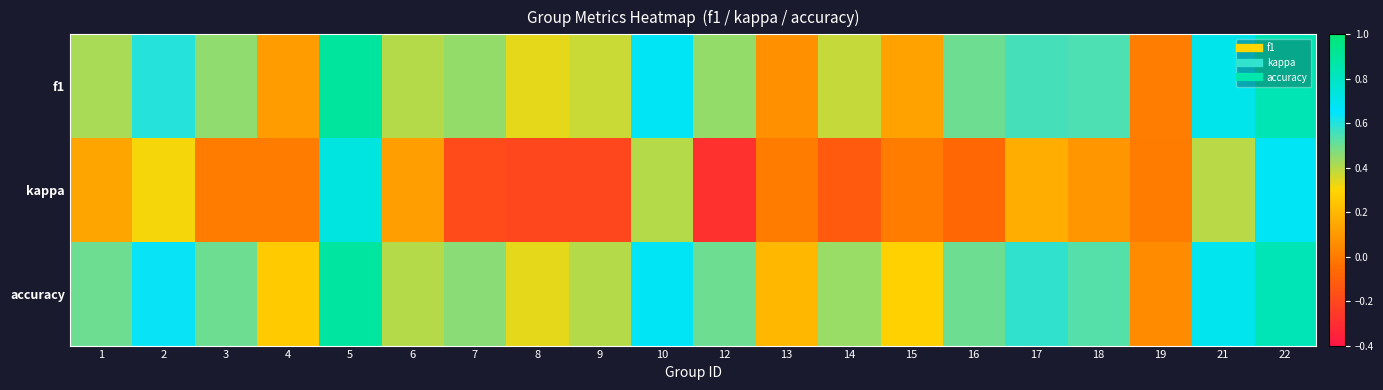

What is the total value across all series at 13?

0.3